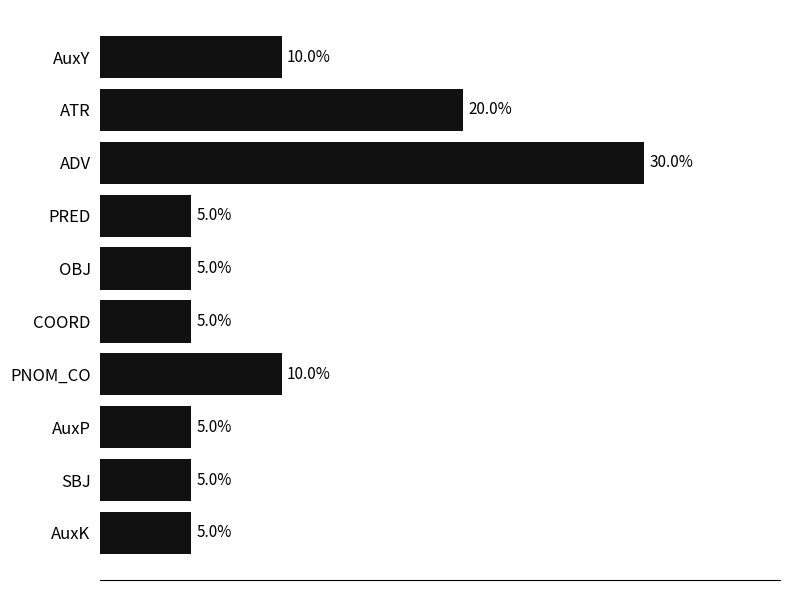

Between ATR and AuxK, which is larger?

ATR